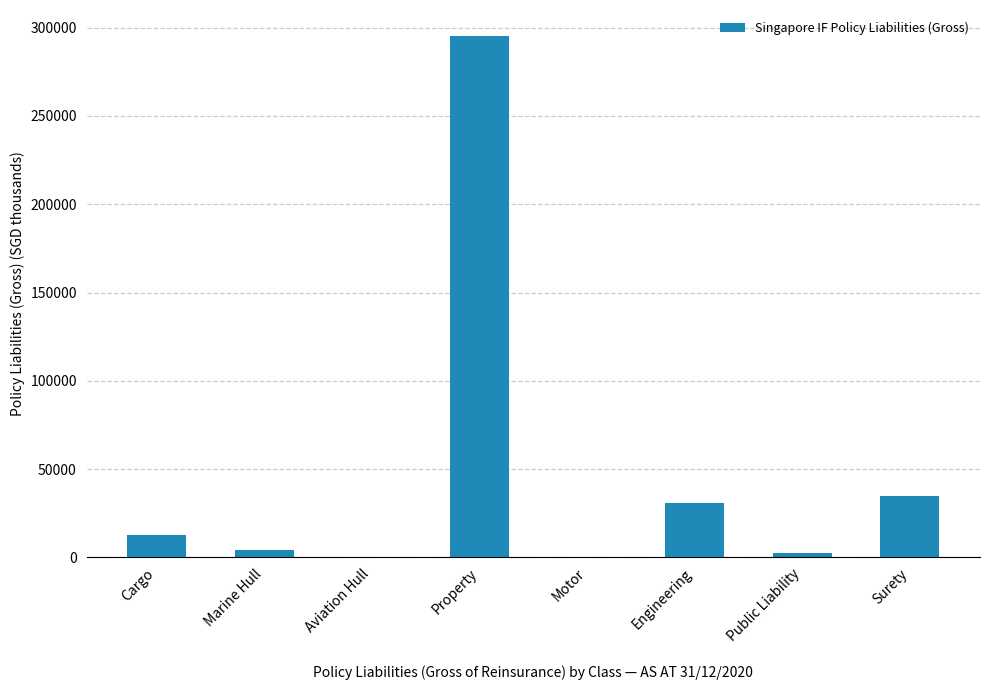

Count the number of data series in this chart.

1